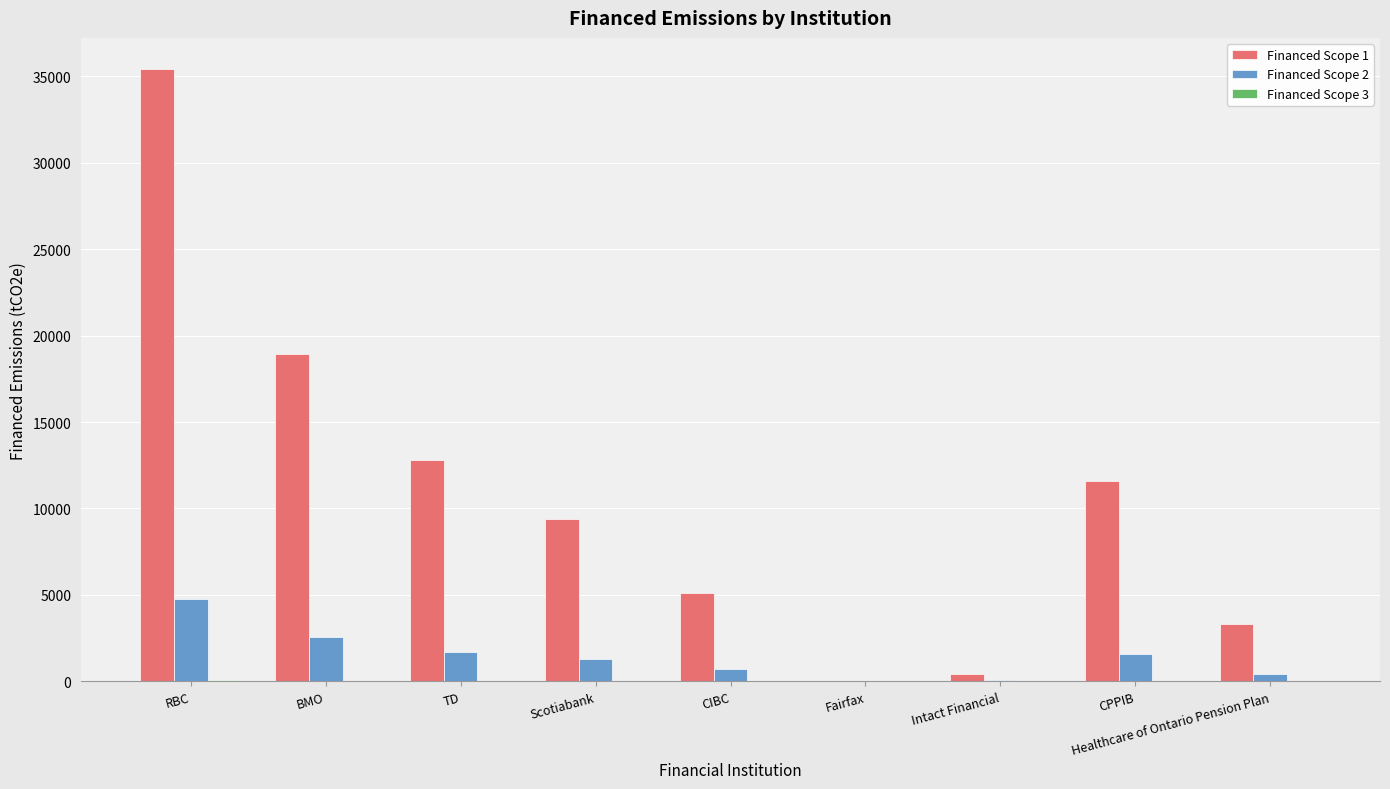

Are the bars grouped side by side (vs. stacked)?

Yes